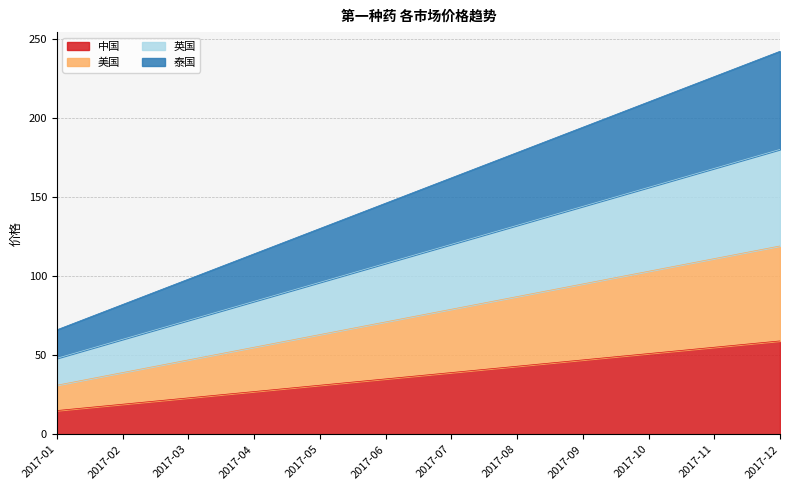

Reading right to left, transcribe all the data shown in this chart.

中国: 59	55	51	47	43	39	35	31	27	23	19	15
美国: 119	111	103	95	87	79	71	63	55	47	39	31
英国: 180	168	156	144	132	120	108	96	84	72	60	48
泰国: 242	226	210	194	178	162	146	130	114	98	82	66